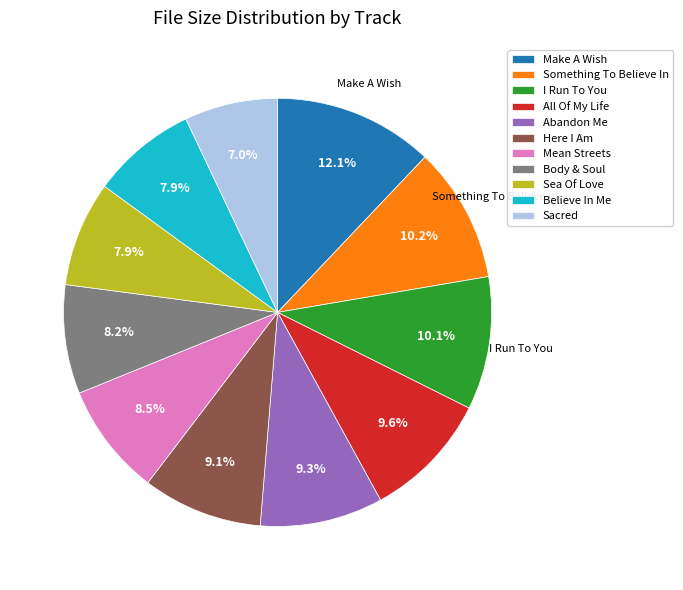

Is there a majority slice in this chart?

No